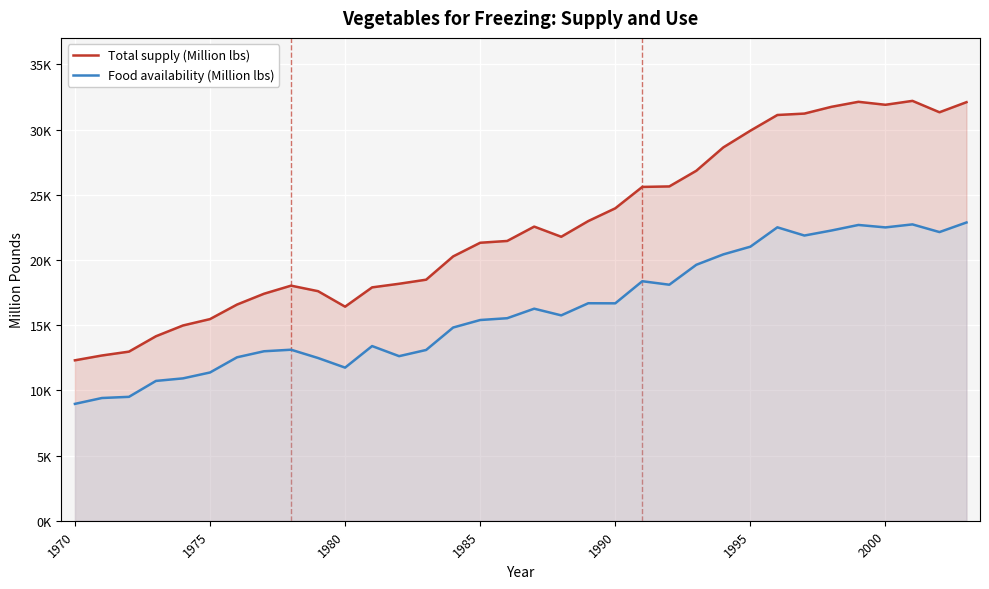

Where does the Food availability (Million lbs) series first go above 15748?

17